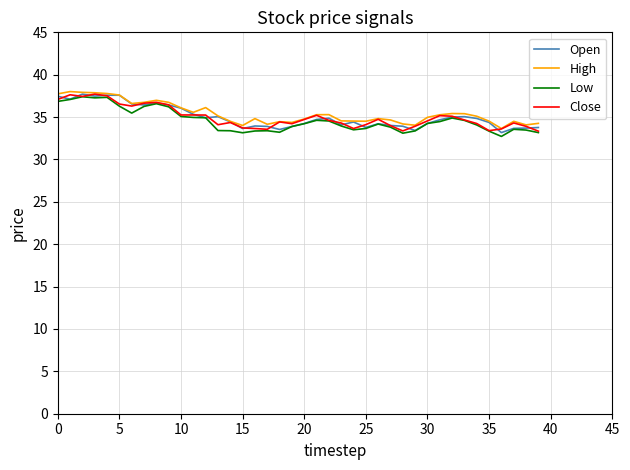

What is the average value of the Close series?

35.0